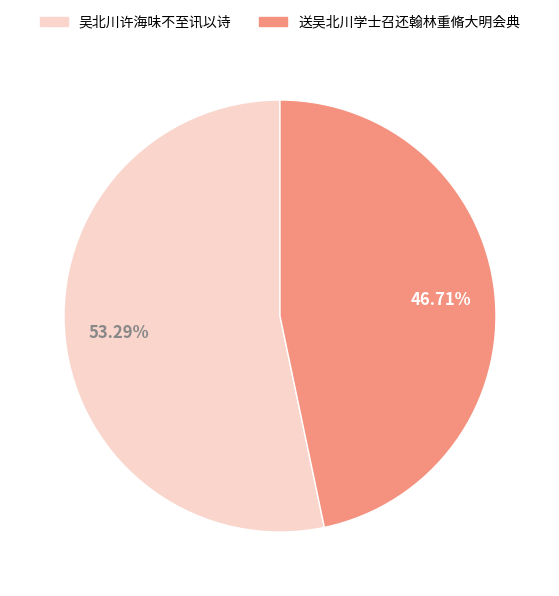

How many slices are in this pie chart?

2